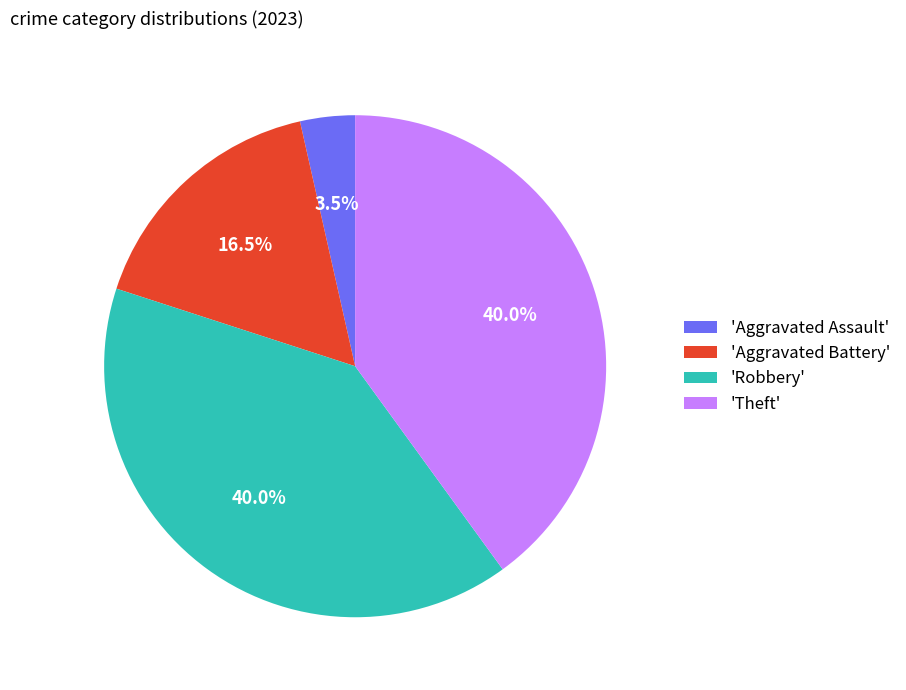

Is there any slice that represents more than half of the pie?

No